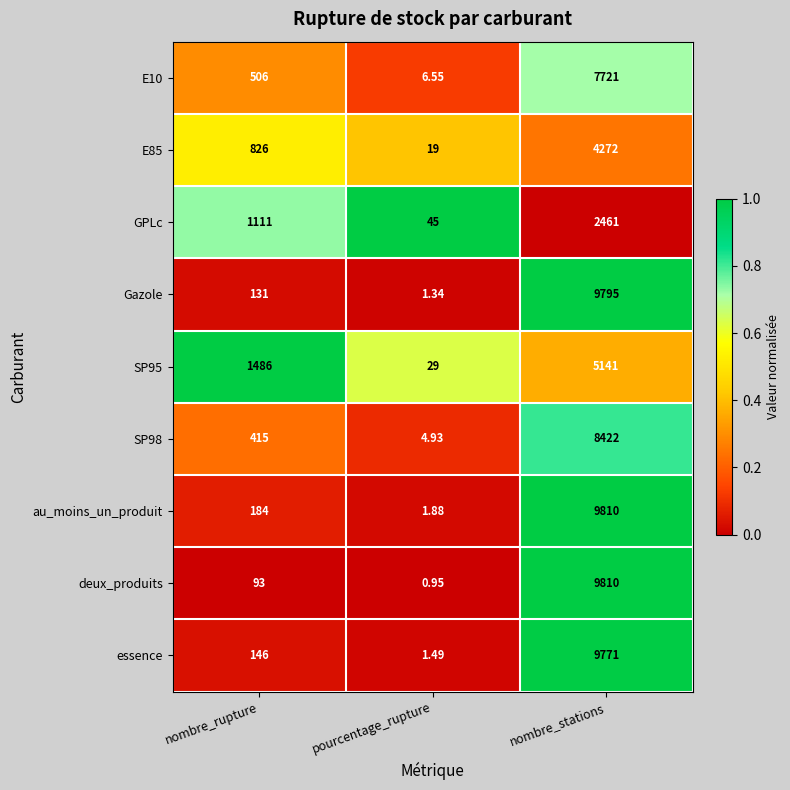

List the labels in order of SP95 value, smallest first.

pourcentage_rupture, nombre_rupture, nombre_stations